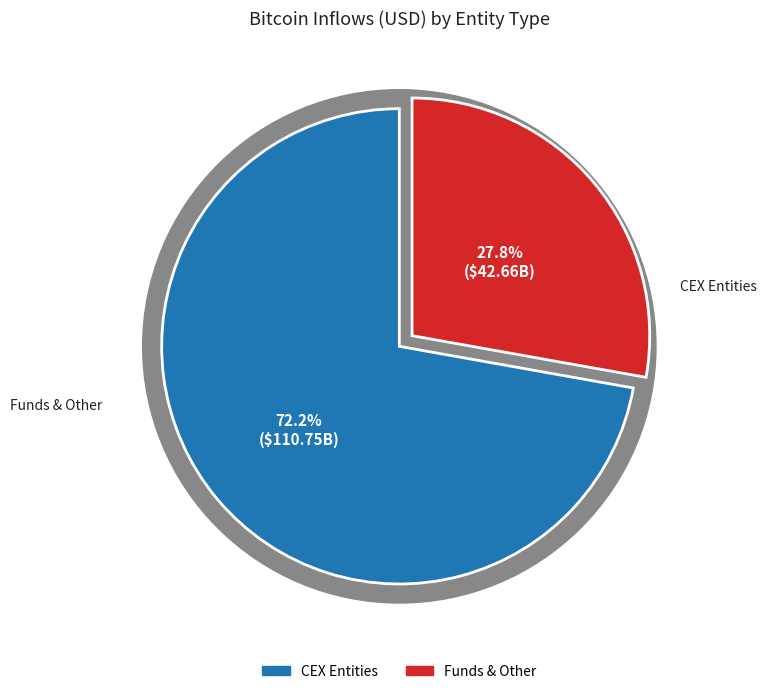

Is it true that Other is 1% of the pie?

False